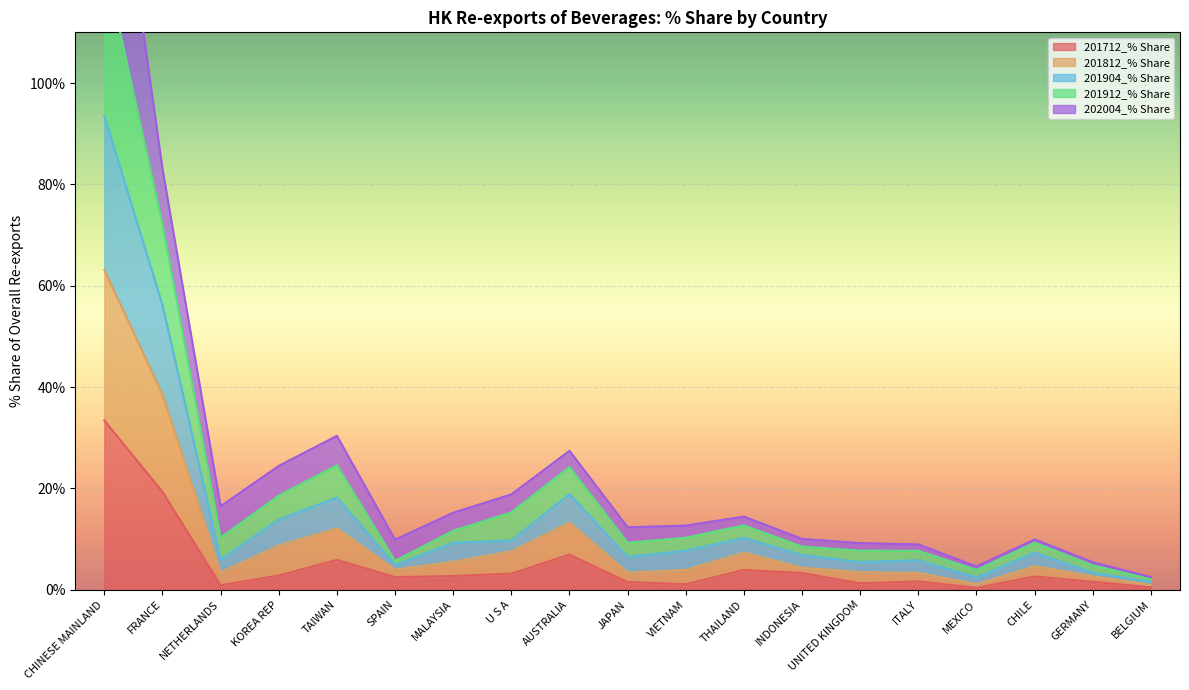

Where is the first local maximum for 201712_% Share?

TAIWAN